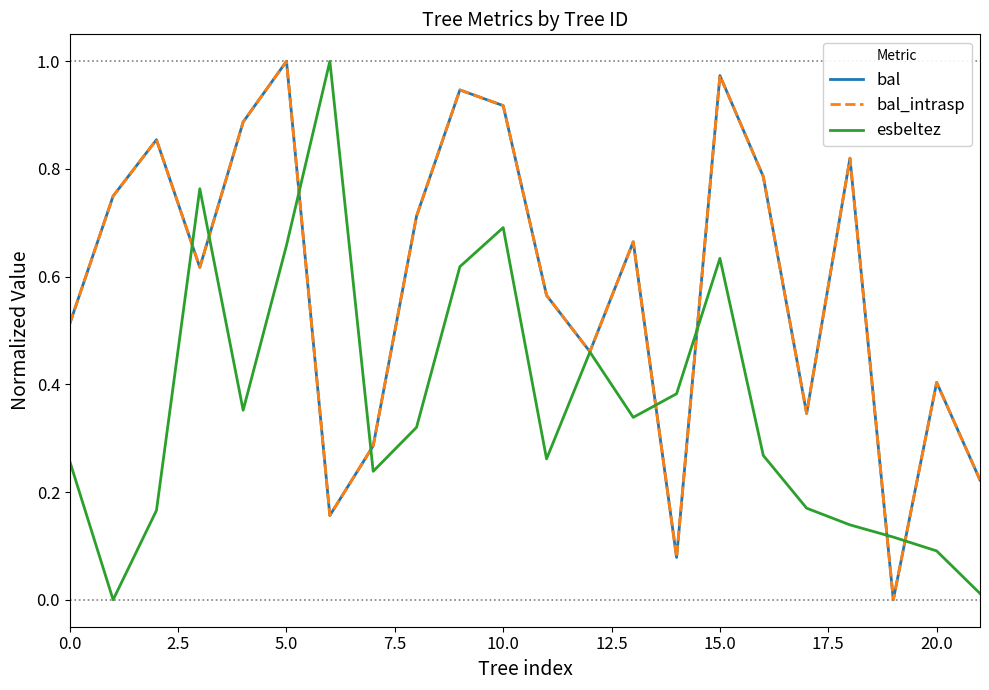

Does the chart display data point markers on the line(s)?

No